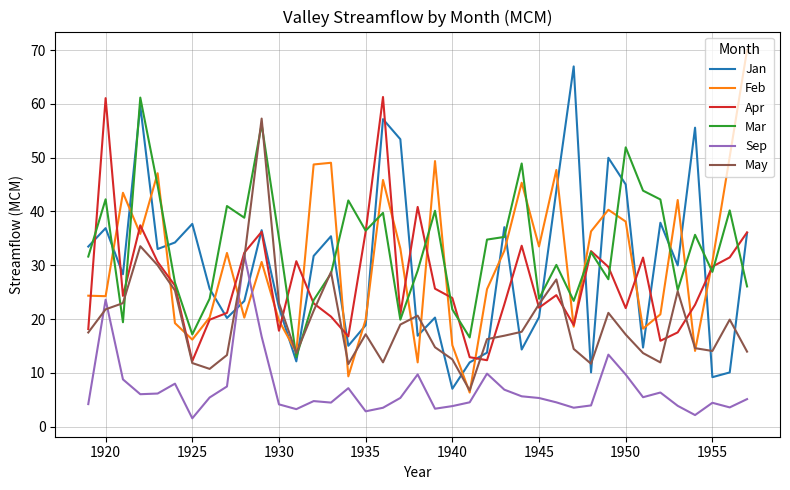

How many intersections are there between Jan and Mar?

18